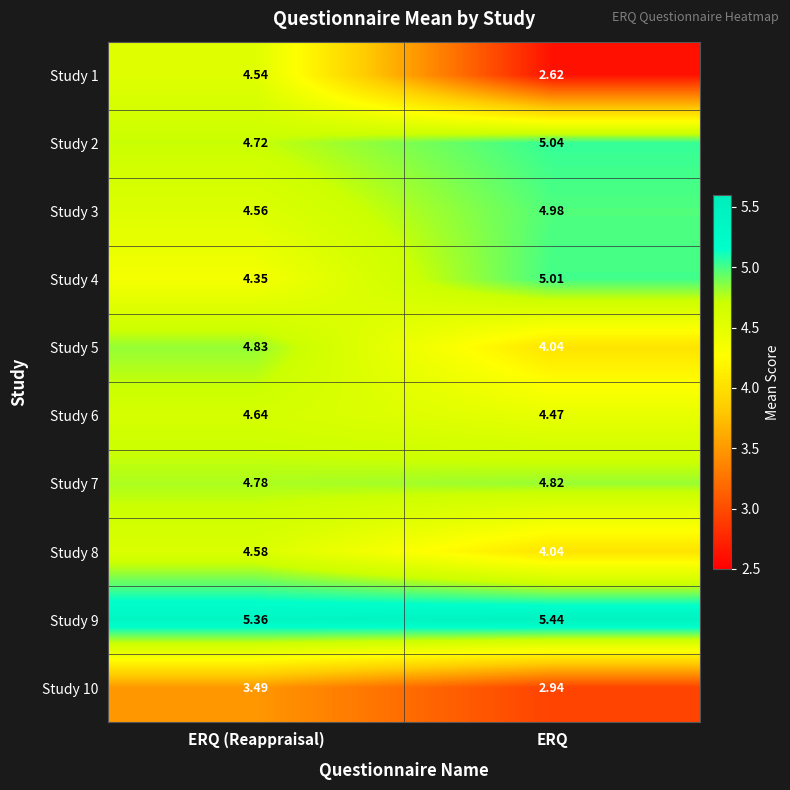

Where does the Study 4 series first go above 5?

ERQ